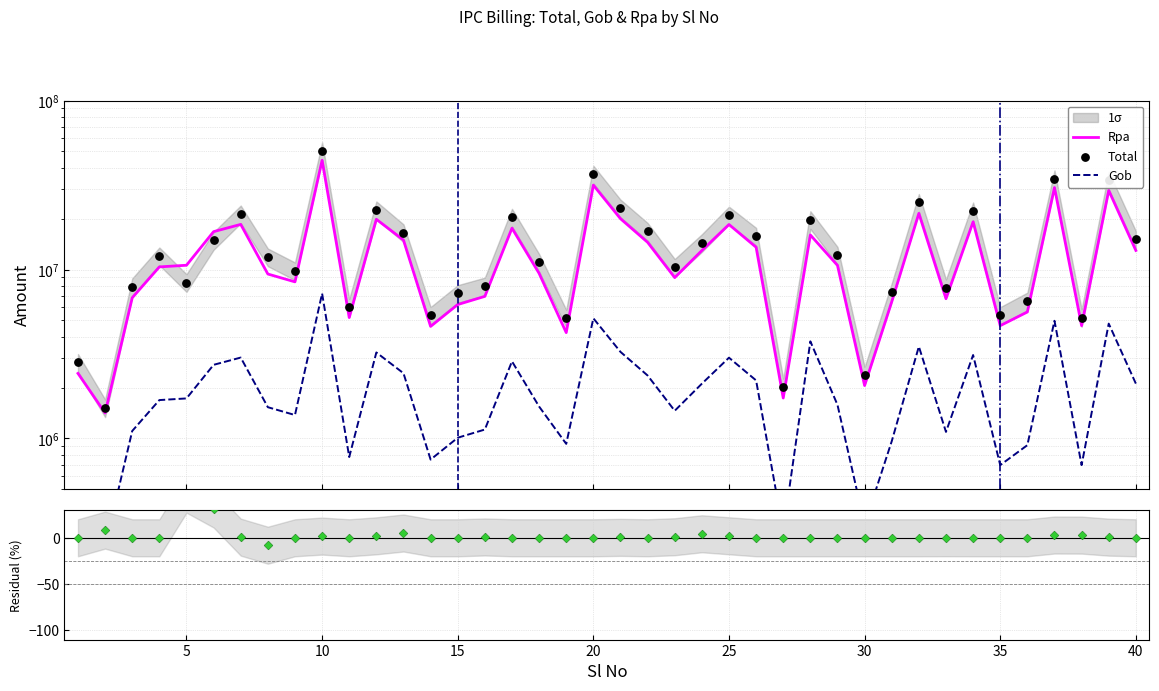

Which series contains the highest Y value?

Total